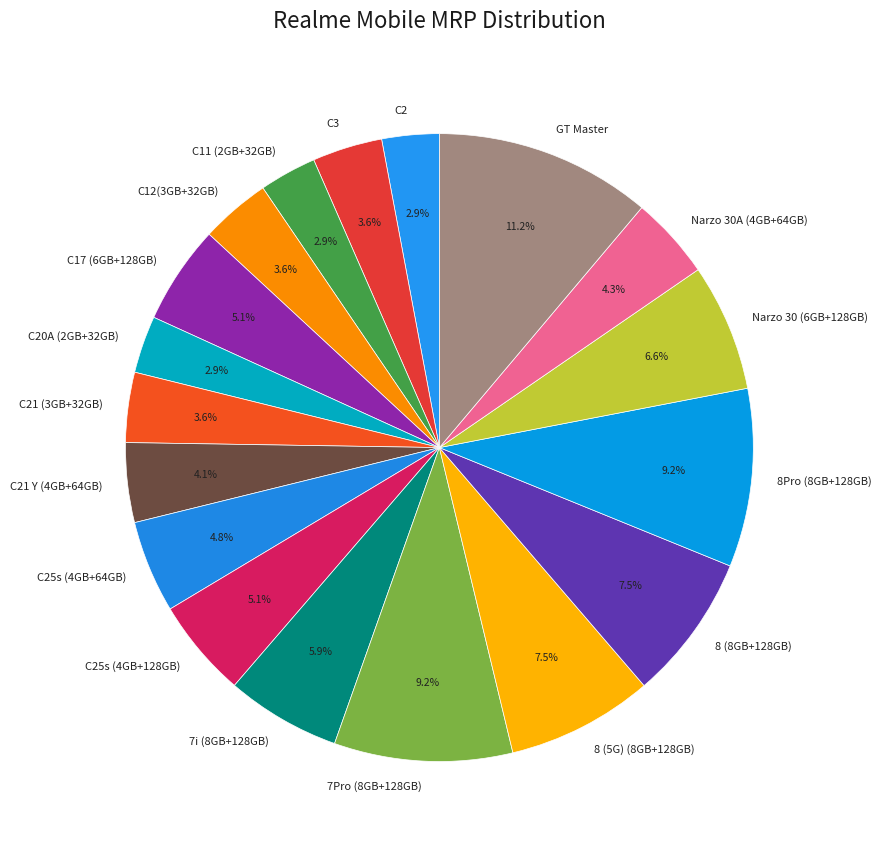

Count the number of slices in the pie.

18